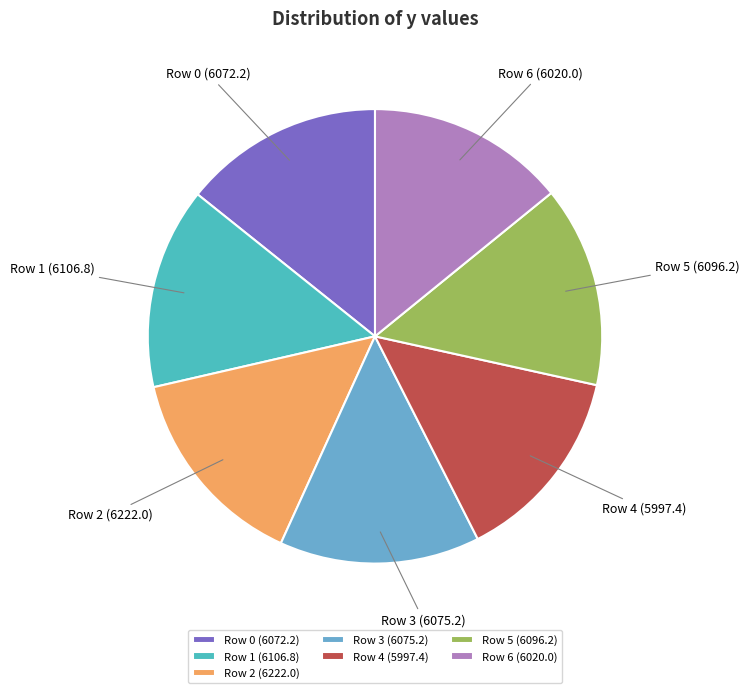

Does Row 1 account for over 50% of the chart?

No